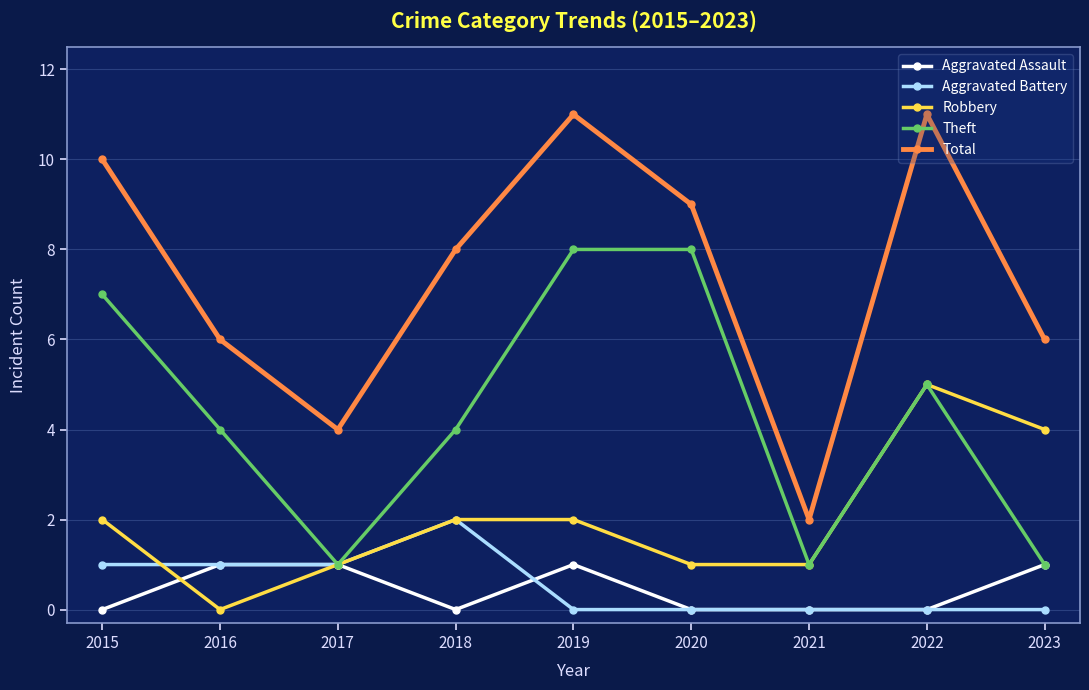

At which category does Theft reach its first local valley?

2017